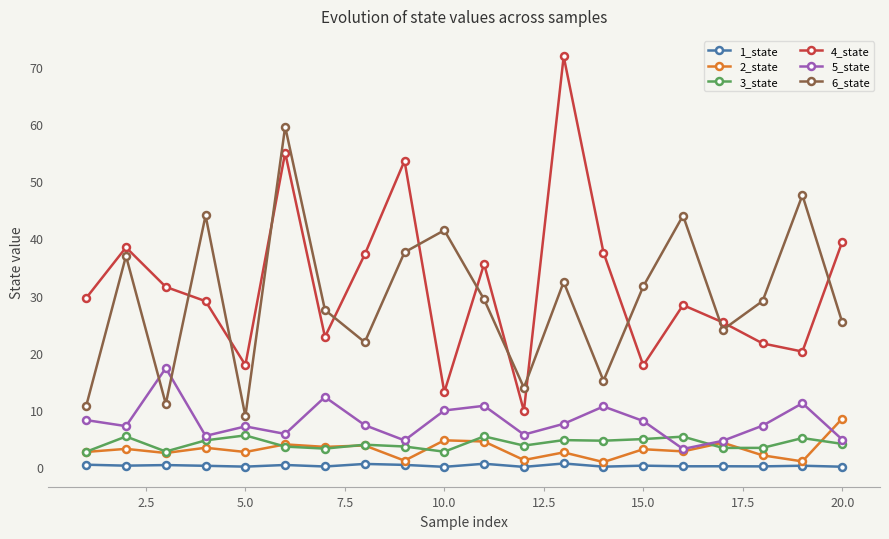

Which series has the widest spread of values?

4_state